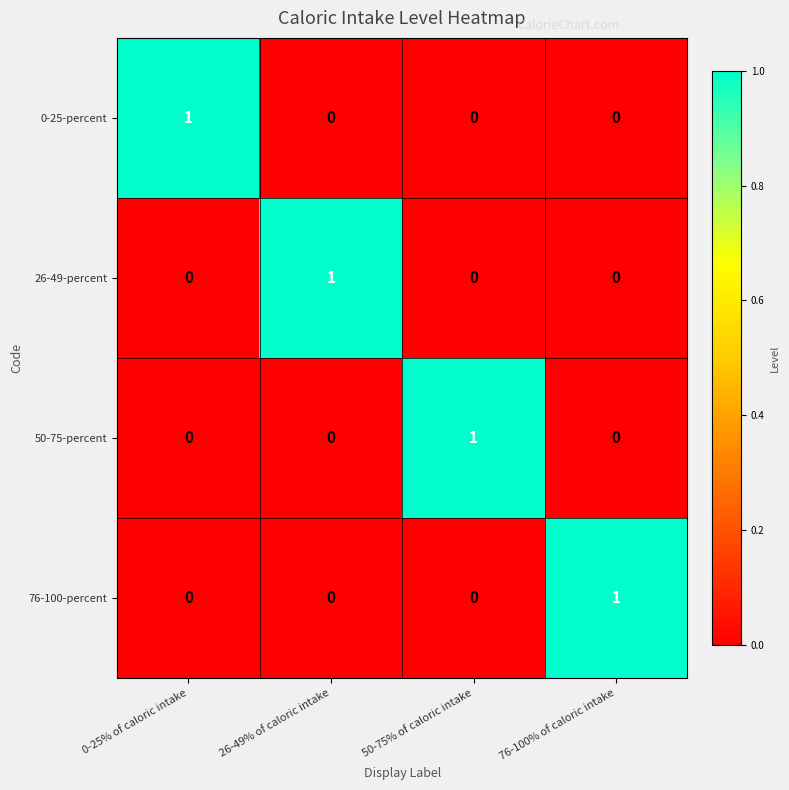

Count the 50-75-percent values in the range 0 to 1.

4